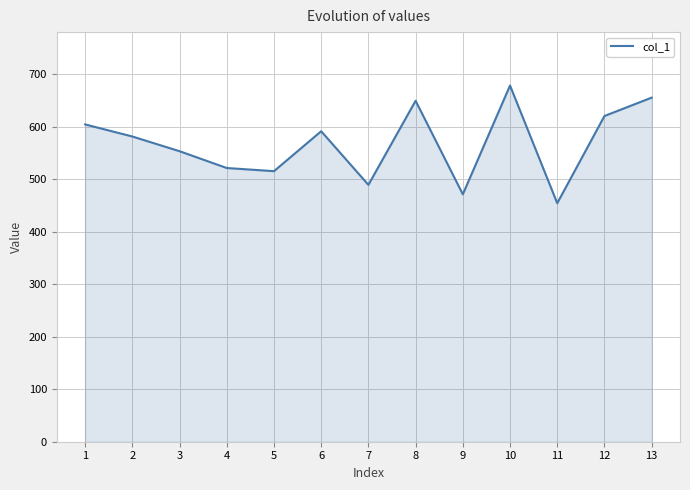

What is the approximate value at 9, to the nearest 50?

450